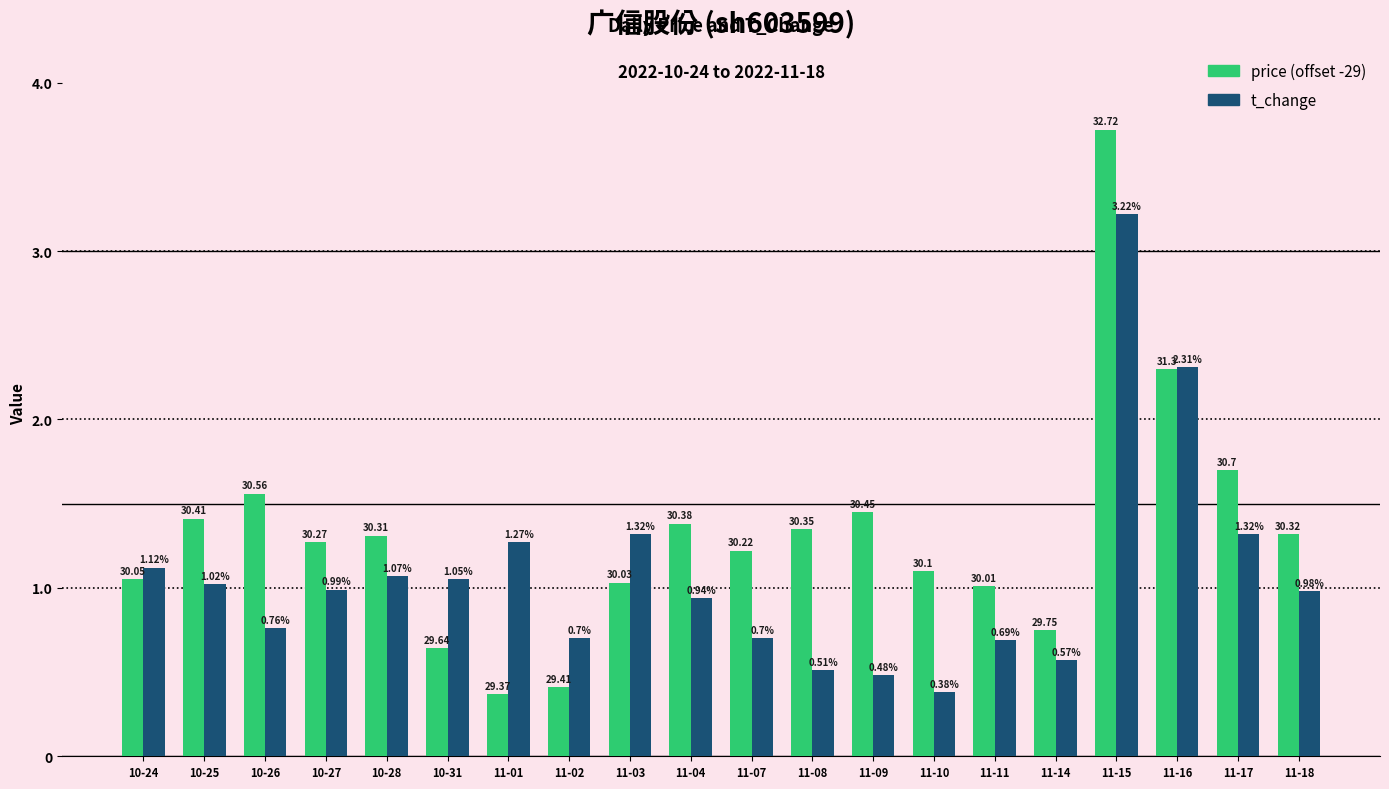

What is the sum of all t_change values?

21.4